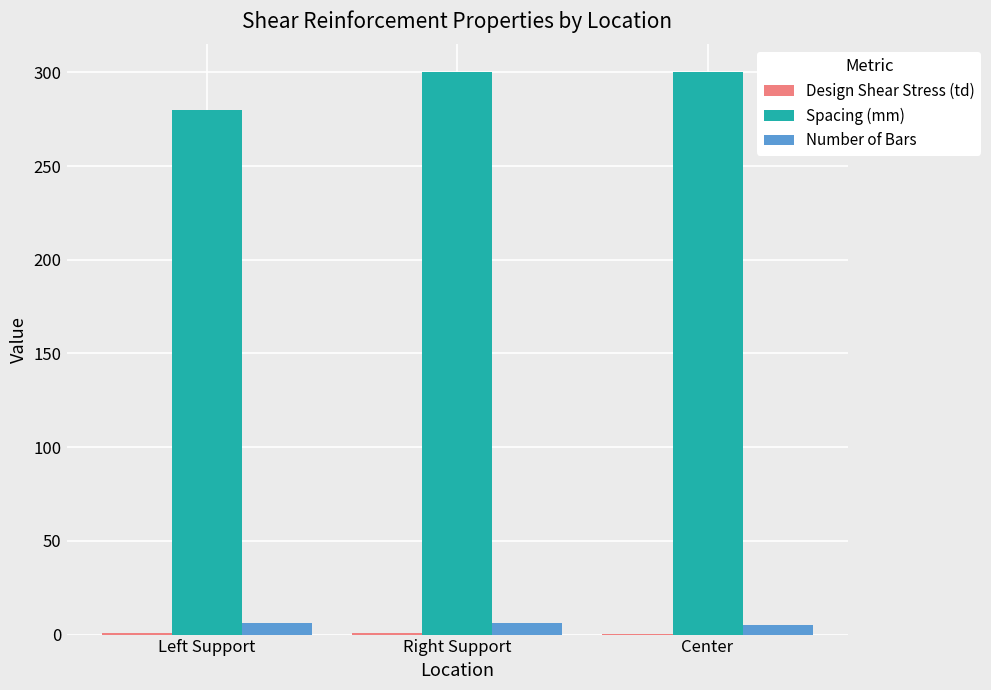

What is the maximum value for Spacing (mm)?

300.0